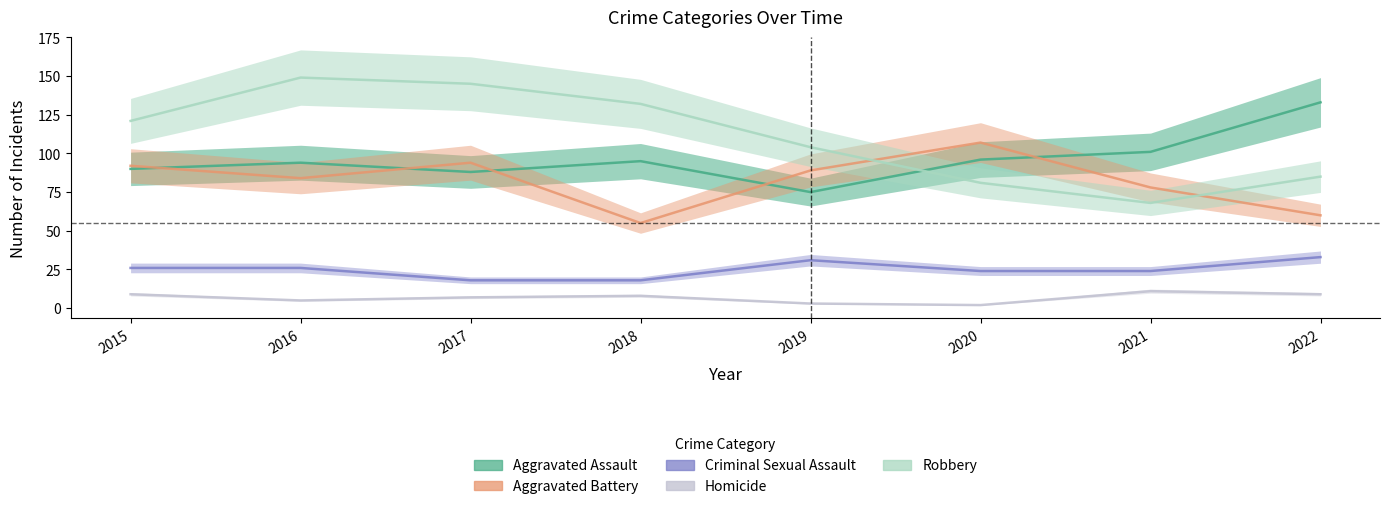

What is the value of the Robbery point at the 2nd from the left?

149